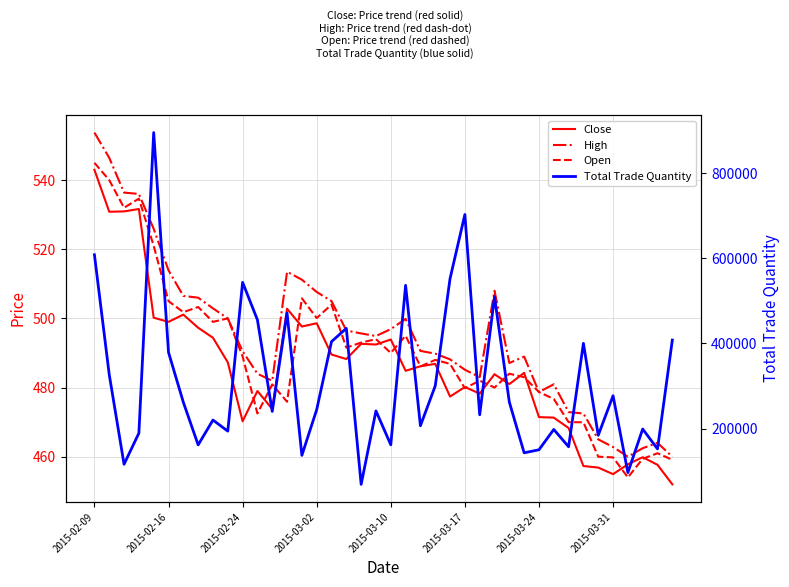

Reading left to right, list all the values displayed in this chart.

Close: 543.0	530.9	531.0	531.6	500.2	499.0	501.1	497.3	494.4	487.3	470.2	479.0	473.8	502.8	497.6	498.6	489.6	488.2	492.6	492.4	493.9	484.9	486.1	486.9	477.4	480.1	478.2	483.9	481.0	484.2	471.4	471.3	468.3	457.3	456.9	454.9	457.8	459.9	457.6	452.0
High: 553.8	546.5	536.4	536.0	525.9	513.9	506.5	506.0	502.9	500.0	490.5	484.0	481.9	513.5	511.2	507.6	505.0	496.5	495.6	494.9	496.9	499.9	490.6	489.8	488.1	485.1	483.0	508.0	487.1	488.9	478.7	480.9	472.9	472.5	465.0	462.8	460.0	462.4	464.0	460.0
Open: 545.0	540.0	532.0	534.6	521.0	505.0	501.8	503.3	499.0	500.0	489.0	472.5	480.9	475.9	505.8	500.1	504.0	491.6	493.0	494.0	490.0	495.0	486.1	488.0	486.9	479.8	482.0	480.0	484.0	483.0	478.7	476.7	470.0	469.9	460.0	459.8	454.0	459.4	461.0	459.1
Total Trade Quantity: 608323.0	326785.0	116276.0	189407.0	895268.0	379163.0	261958.0	161816.0	220134.0	194121.0	543589.0	455523.0	240440.0	471347.0	137219.0	244582.0	404341.0	435501.0	69111.0	241626.0	162061.0	536457.0	206787.0	300321.0	552454.0	702861.0	232516.0	509587.0	262370.0	143185.0	150301.0	198052.0	157395.0	400296.0	184355.0	277225.0	96691.0	199073.0	152287.0	408007.0